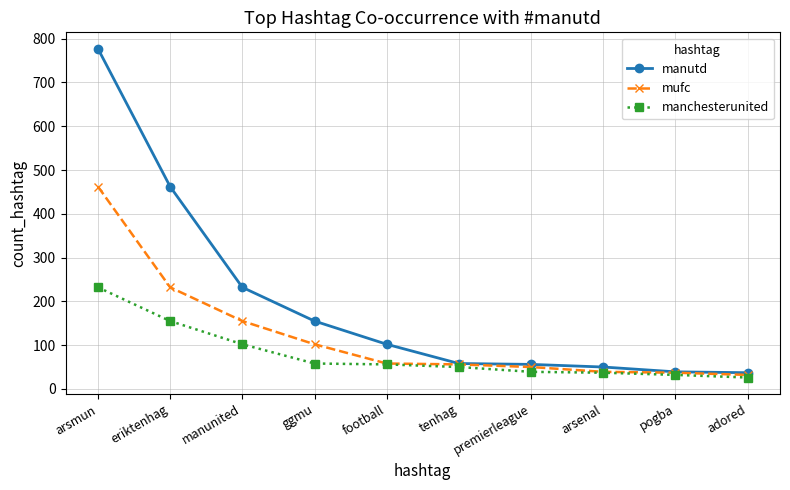

What position from the right is ggmu?

7